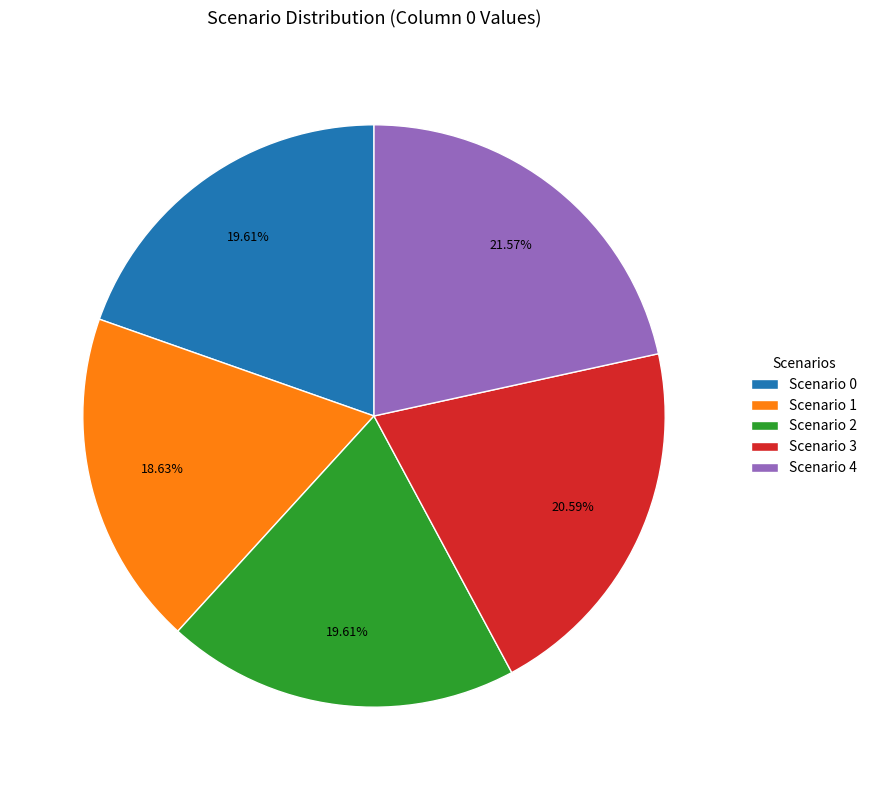

How many segments does this pie chart have?

5